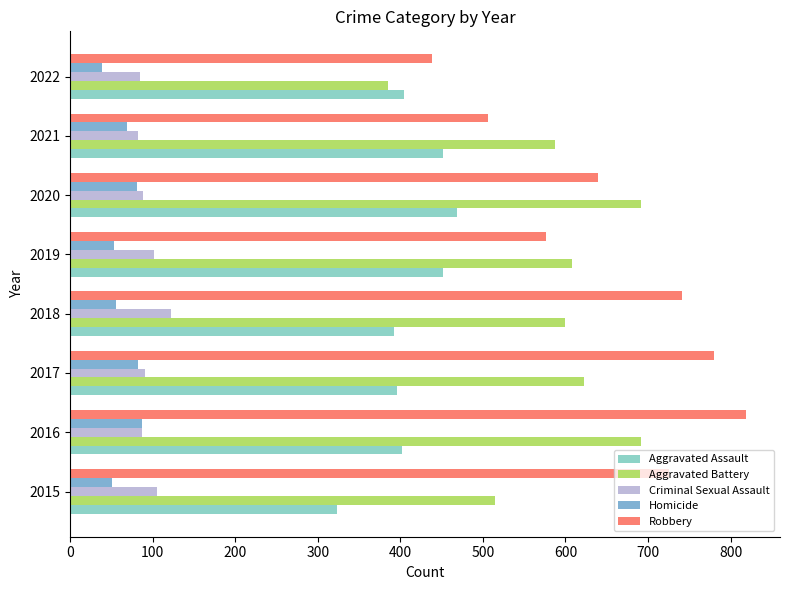

What is the value of the Criminal Sexual Assault bar at the 7th from the left?

82